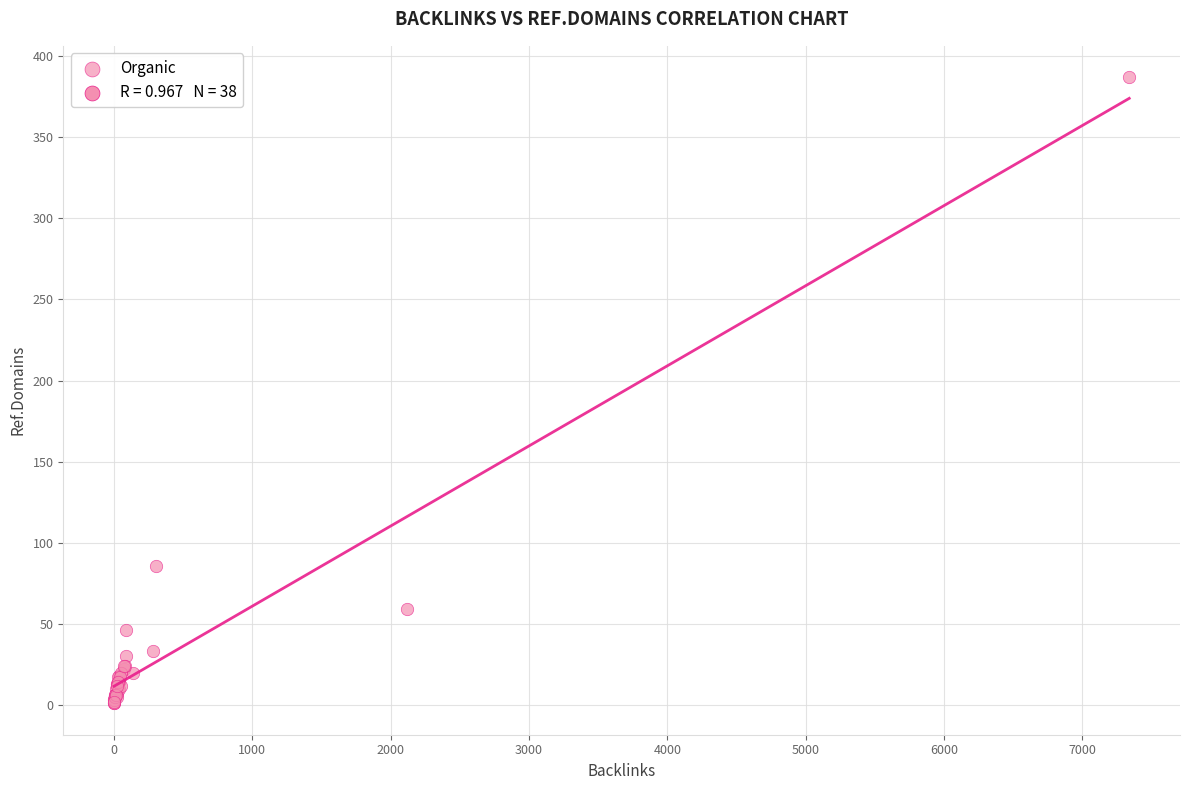

What Y value in the scatter plot is closest to 194?

86